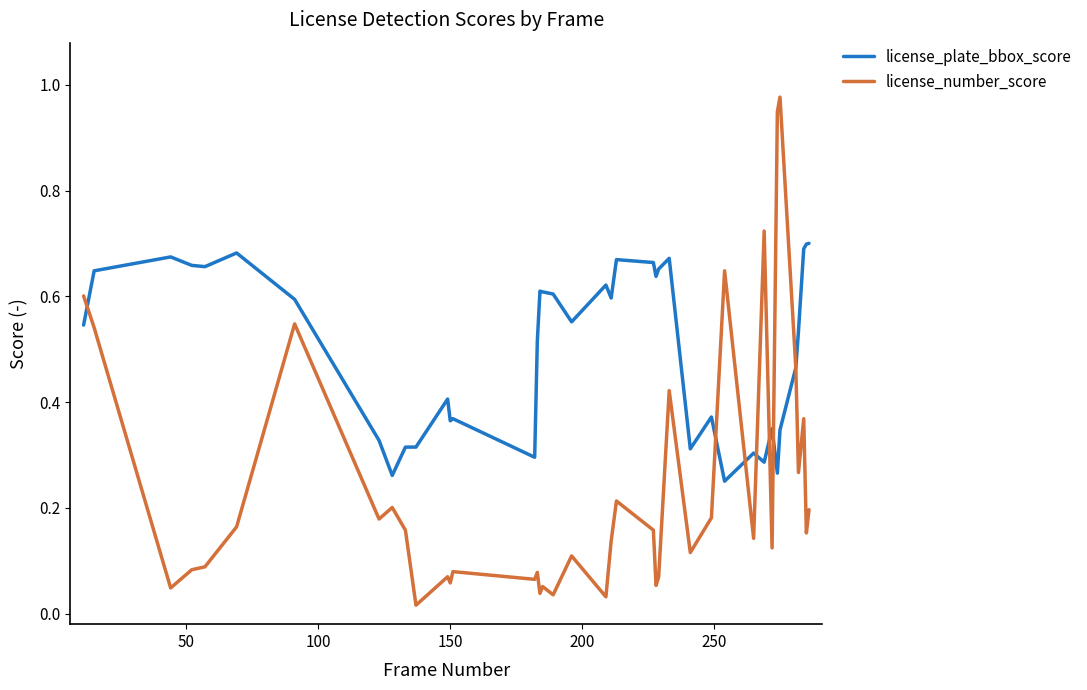

Which series has the largest range (max minus min)?

license_number_score